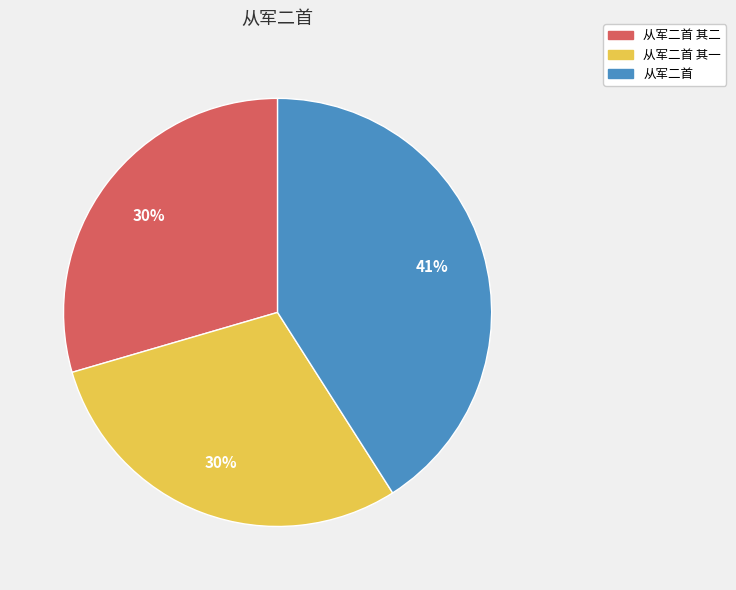

The 从军二首 其一 slice represents 30% of the pie. True or false?

True